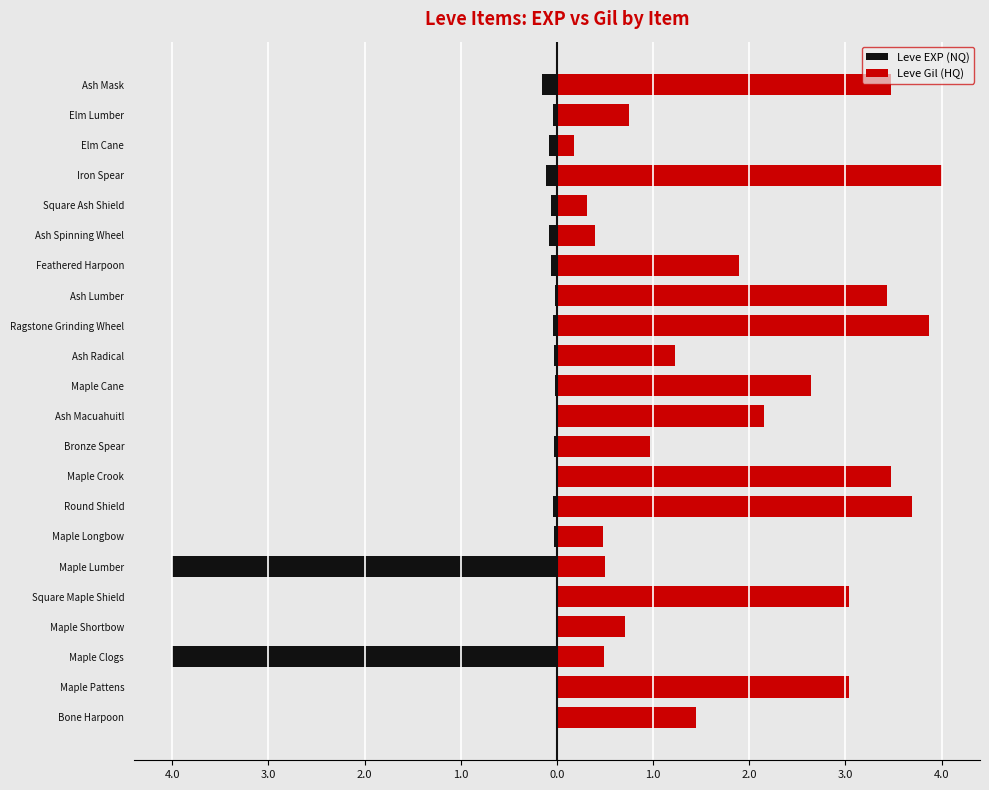

Does the chart contain stacked bars?

No